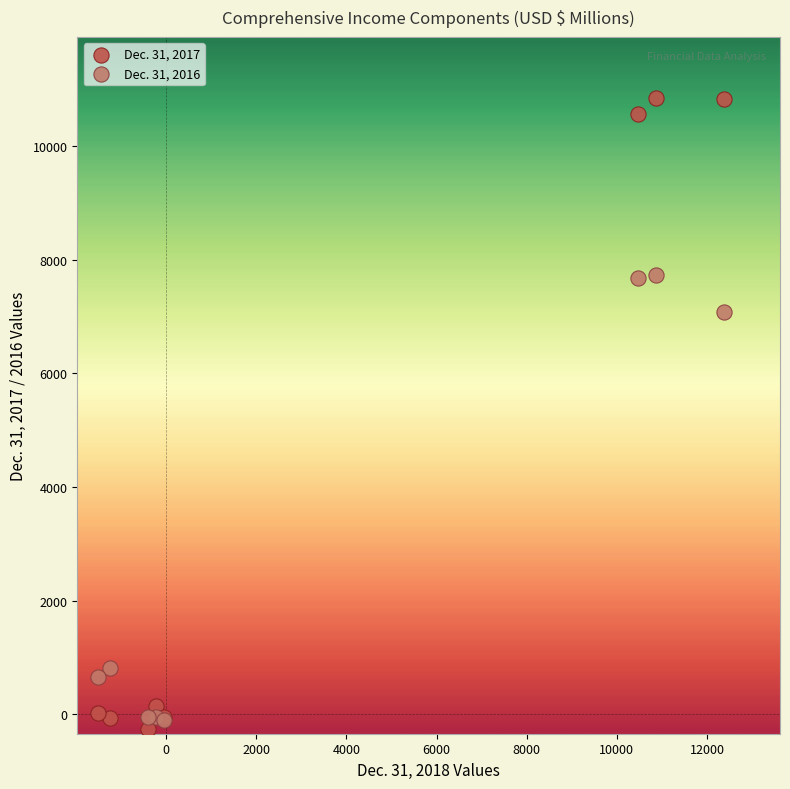

Across all series, what Y value is closest to 5286?

7073